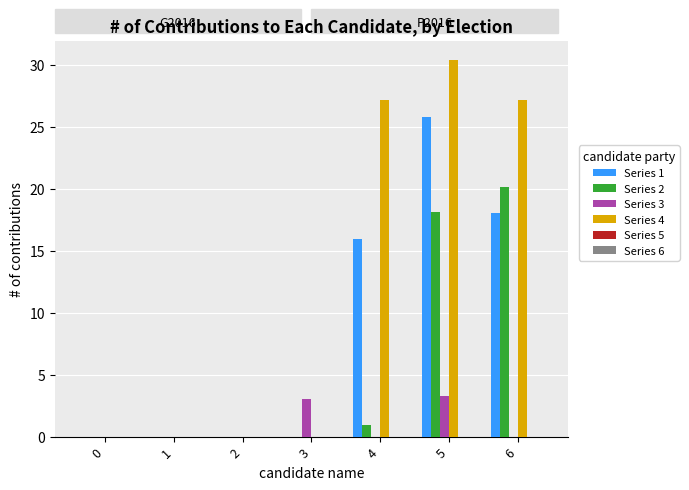

True or false: Series 3 has a value of -1.1 at 2.

False